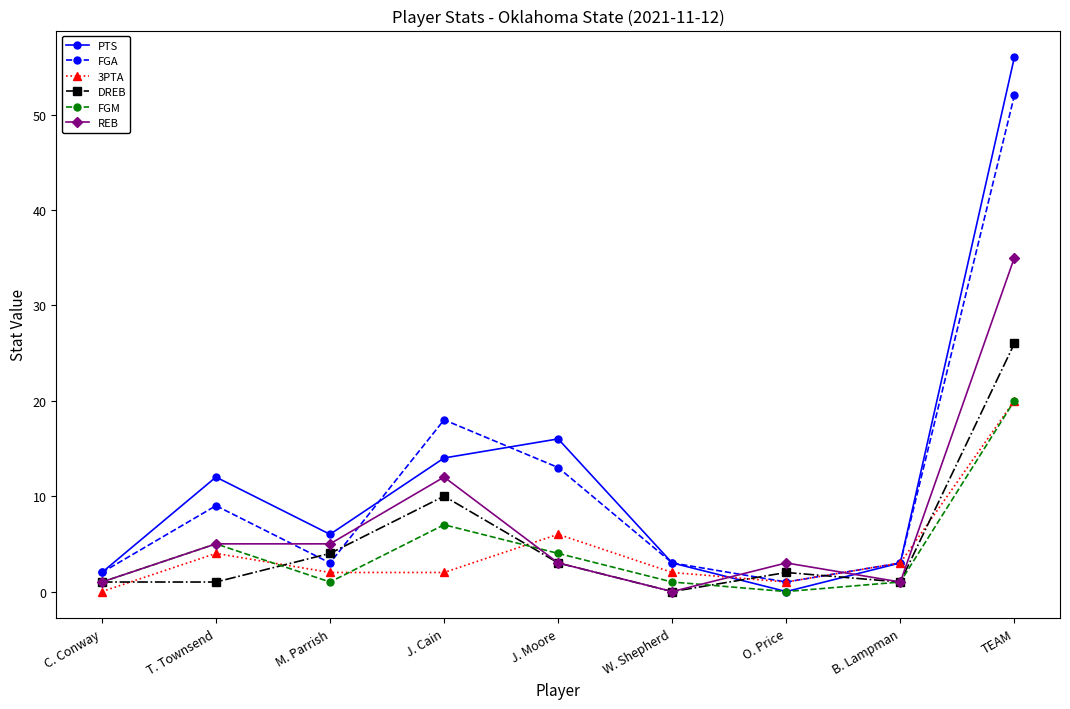

Which series ends up on top after the final intersection of DREB and FGA?

FGA